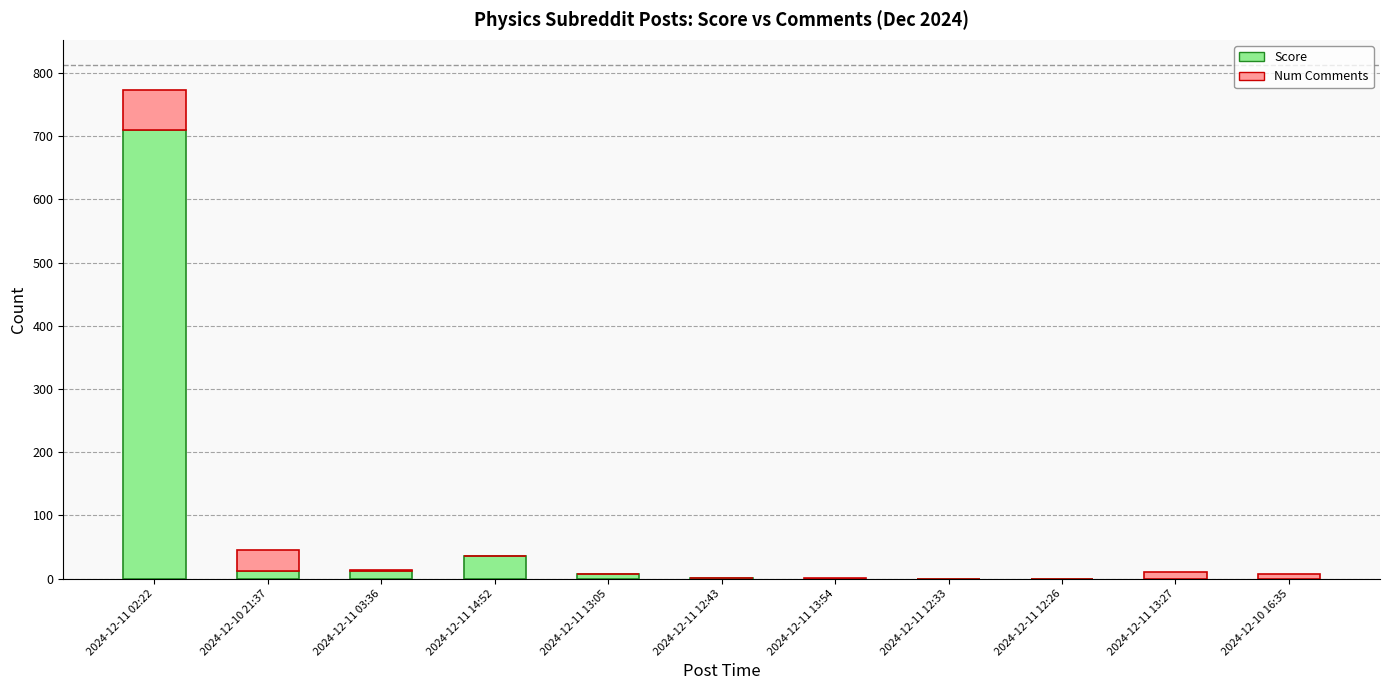

At which category is the sum across all series the highest?

2024-12-11 02:22